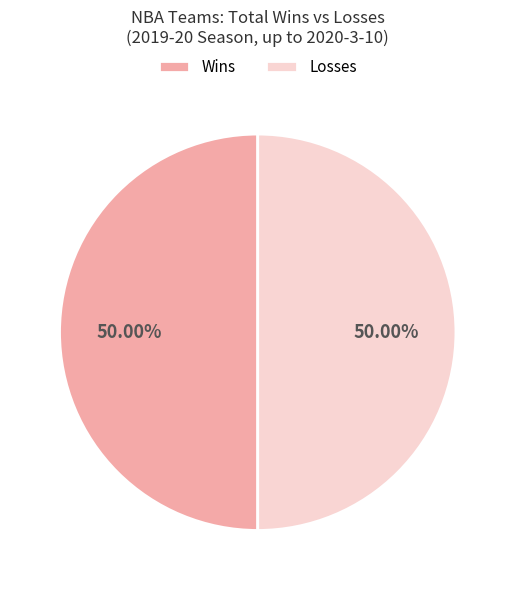

Combined, do Wins and Losses account for over 50%?

Yes